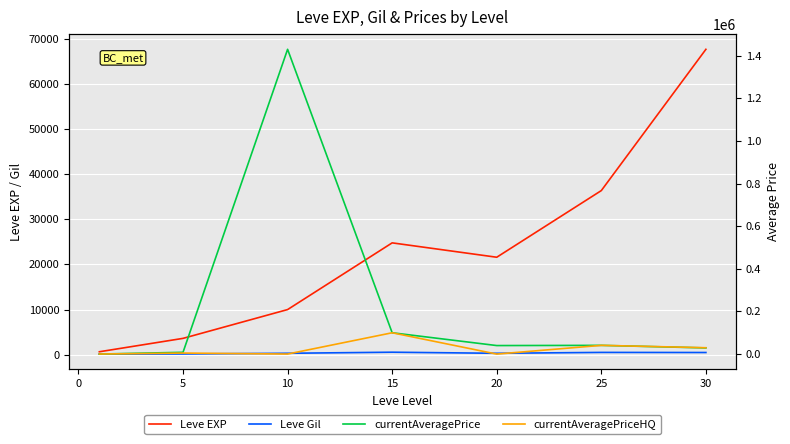

What is the greatest value displayed?

1429391.1